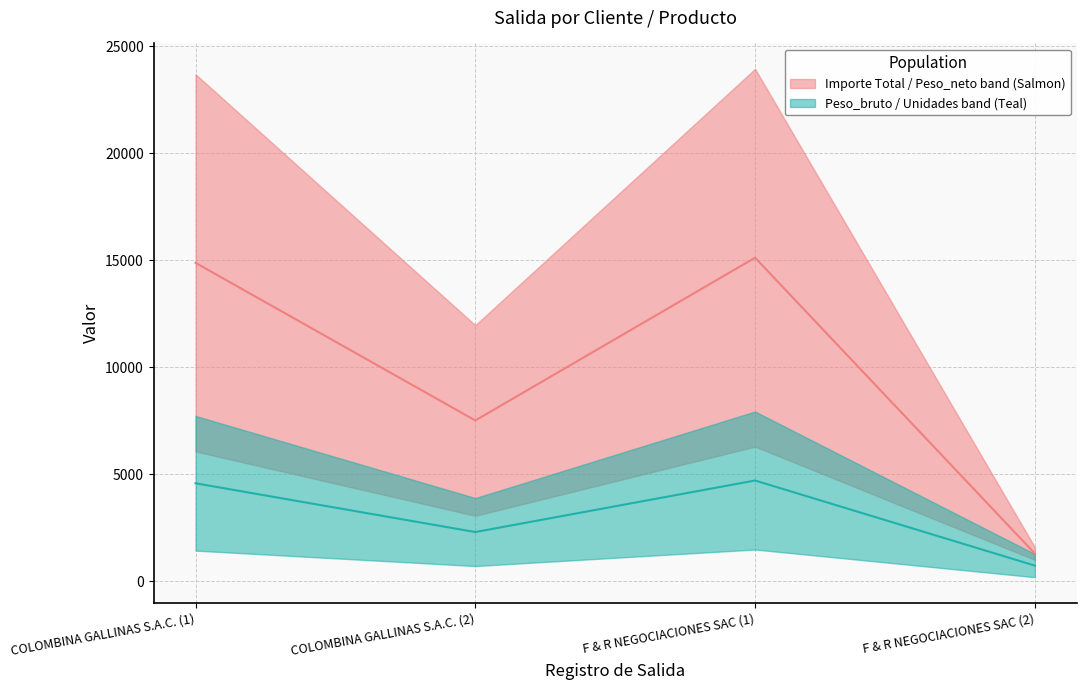

Reading left to right, transcribe all the data shown in this chart.

cantidad_salida: COLOMBINA GALLINAS S.A.C. (1)=1440.0	COLOMBINA GALLINAS S.A.C. (2)=720.0	F & R NEGOCIACIONES SAC (1)=1492.0	F & R NEGOCIACIONES SAC (2)=200.0
Unidades: COLOMBINA GALLINAS S.A.C. (1)=1440.0	COLOMBINA GALLINAS S.A.C. (2)=720.0	F & R NEGOCIACIONES SAC (1)=1492.0	F & R NEGOCIACIONES SAC (2)=200.0
Peso_bruto: COLOMBINA GALLINAS S.A.C. (1)=7729.9	COLOMBINA GALLINAS S.A.C. (2)=3895.3	F & R NEGOCIACIONES SAC (1)=7935.9	F & R NEGOCIACIONES SAC (2)=1282.5
Peso_neto: COLOMBINA GALLINAS S.A.C. (1)=6072.6	COLOMBINA GALLINAS S.A.C. (2)=3068.4	F & R NEGOCIACIONES SAC (1)=6298.8	F & R NEGOCIACIONES SAC (2)=1011.2
Importe Total: COLOMBINA GALLINAS S.A.C. (1)=23683.1	COLOMBINA GALLINAS S.A.C. (2)=11966.8	F & R NEGOCIACIONES SAC (1)=23935.4	F & R NEGOCIACIONES SAC (2)=1600.0